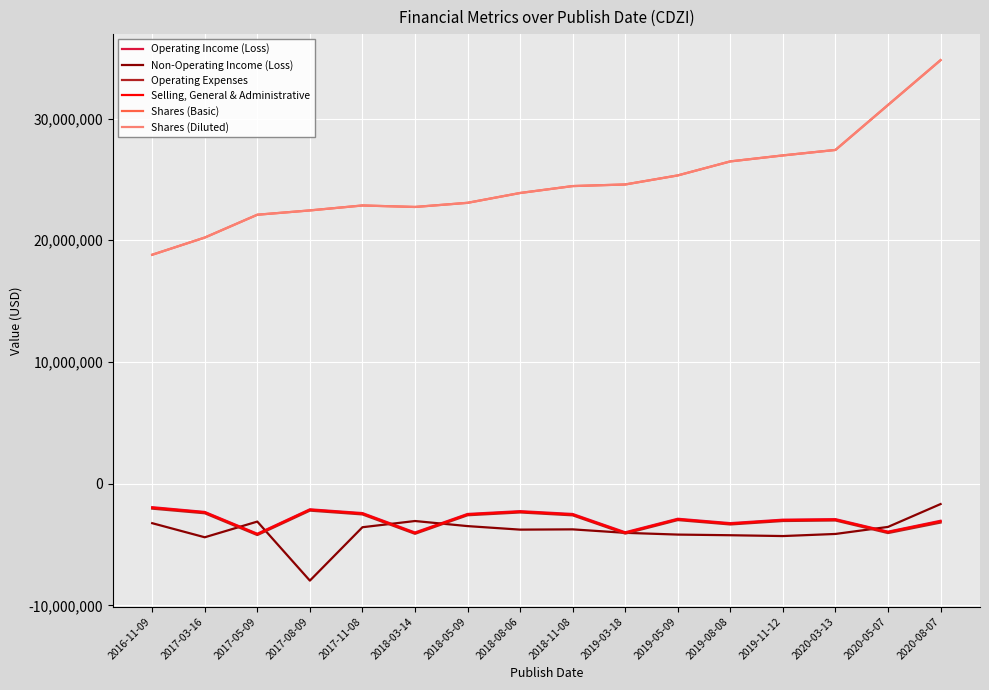

Is this an area chart (filled region under the line)?

No